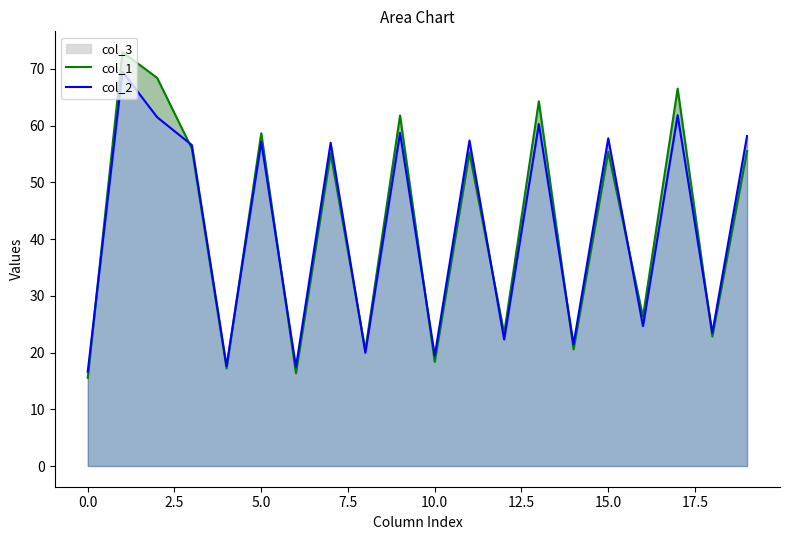

Rank the series by their maximum value, from lowest to highest.

col_2, col_1